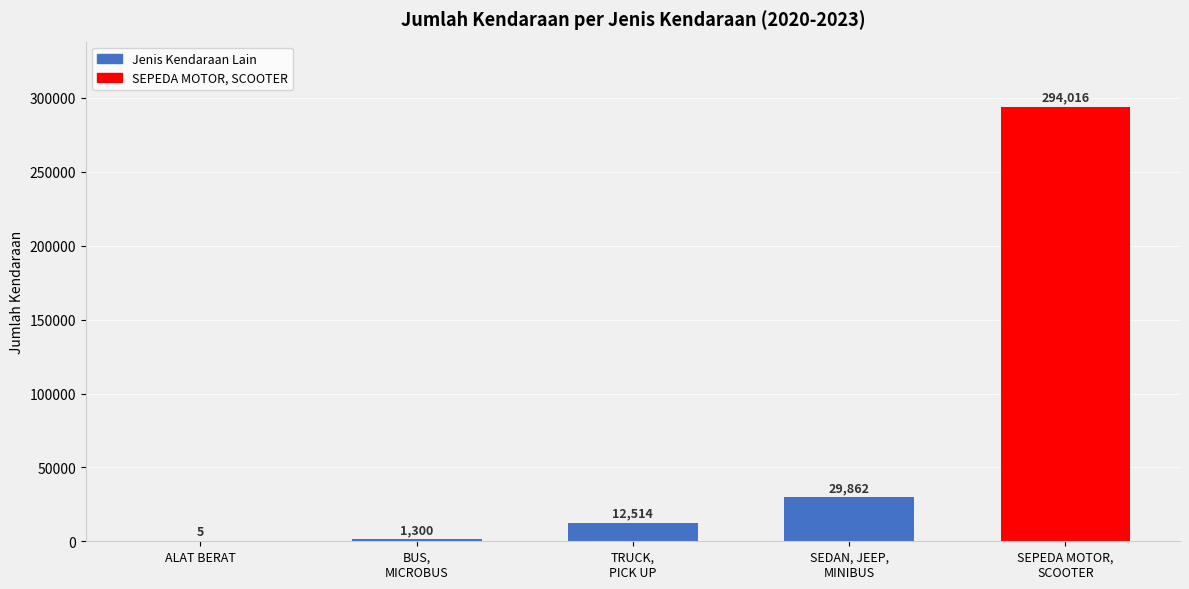

Reading left to right, list all the values displayed in this chart.

ALAT BERAT=5	BUS,
MICROBUS=1300	TRUCK,
PICK UP=12514	SEDAN, JEEP,
MINIBUS=29862	SEPEDA MOTOR,
SCOOTER=294016